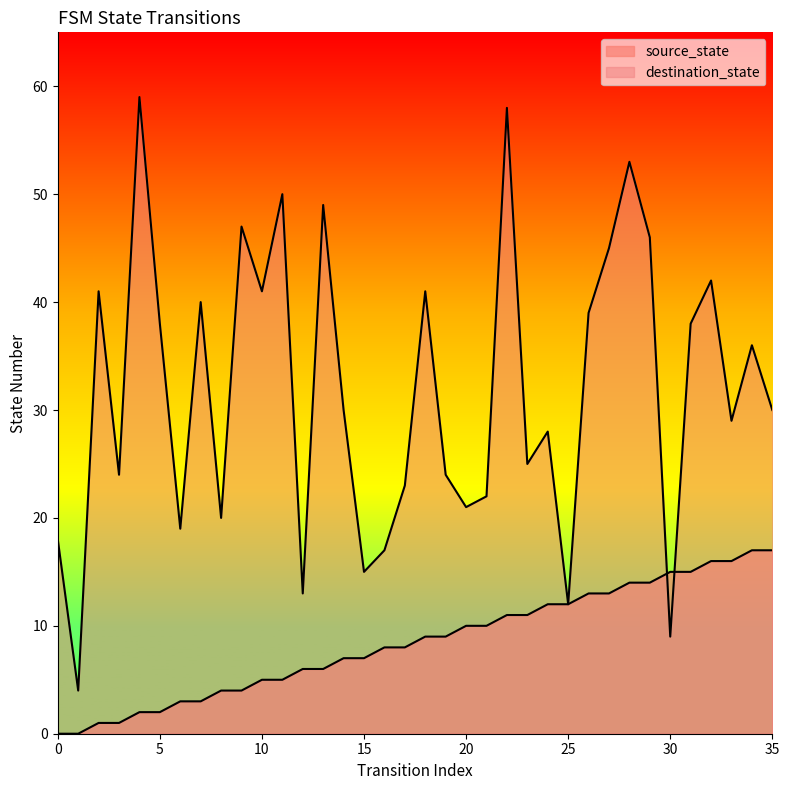

How many interior local valleys does the destination_state series have?

12